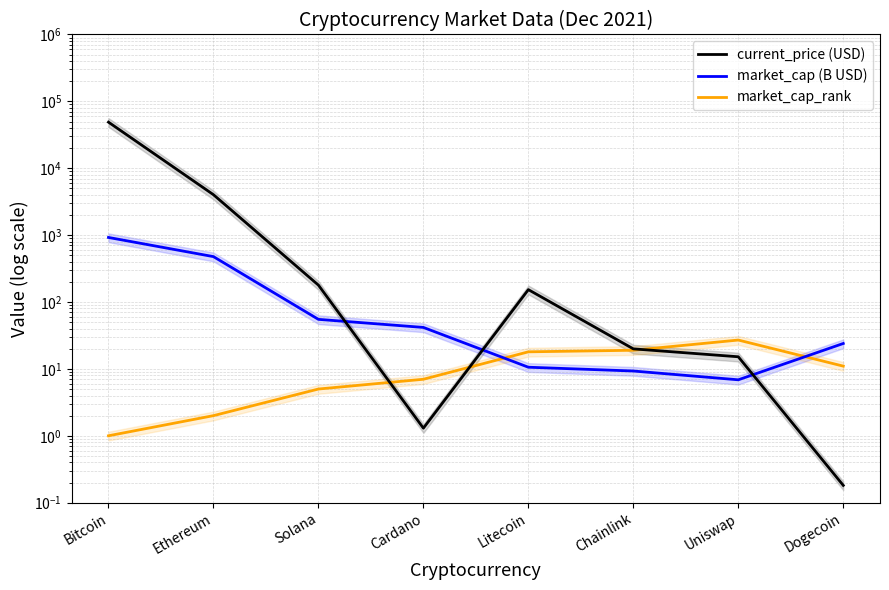

How many intersections are there between market_cap_rank and market_cap (B USD)?

2